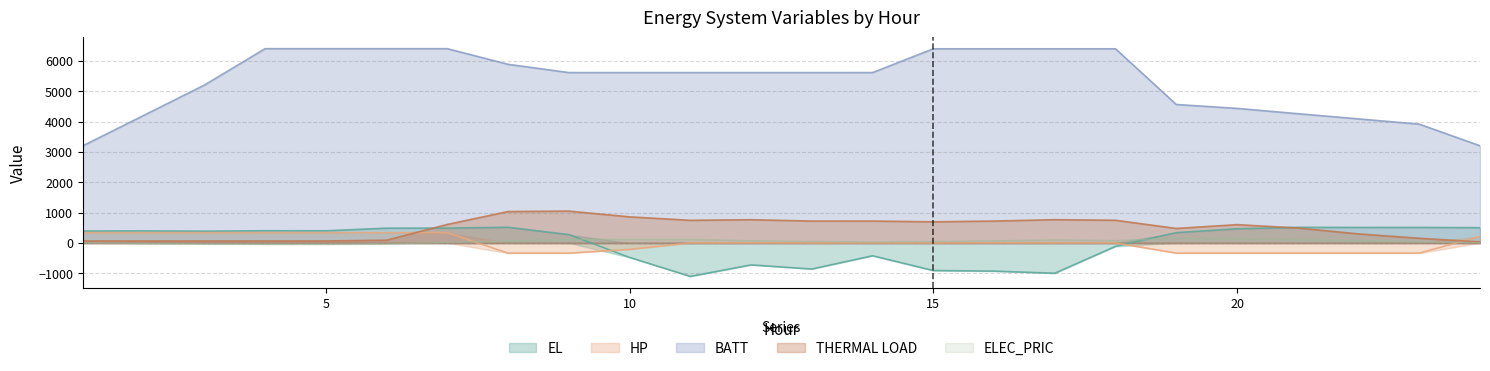

True or false: BATT and ELEC_PRIC intersect in this chart.

False